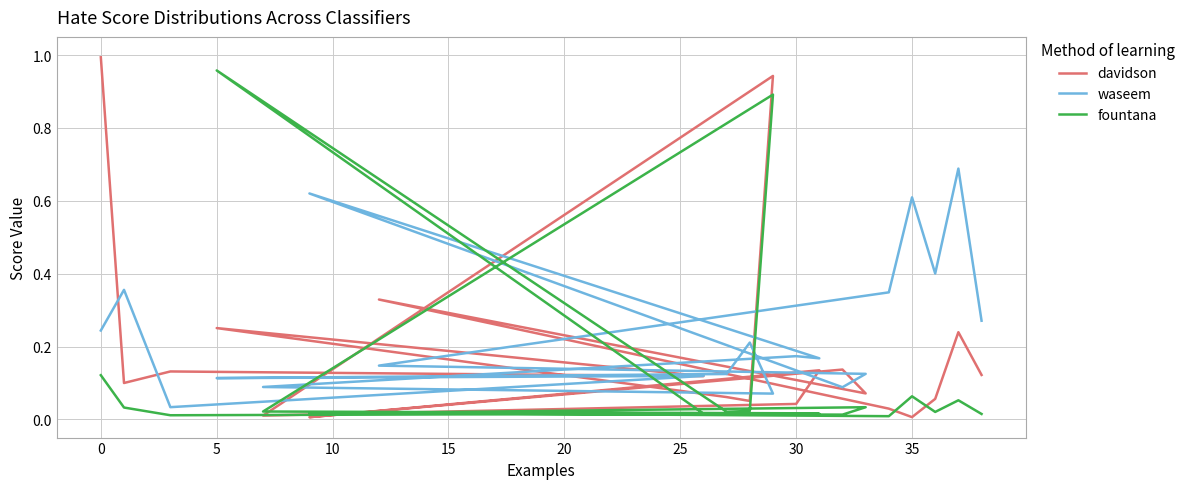

In davidson, how many points are lower than both neighbors (excluding endpoints)?

7